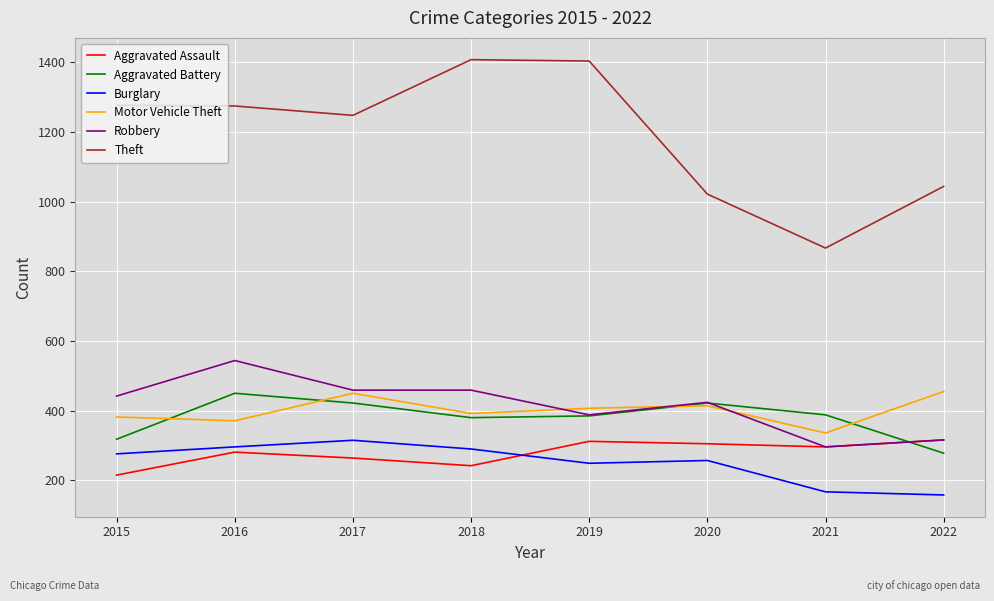

Is the value of Aggravated Assault at 2021 greater than the value of Theft at 2018?

No